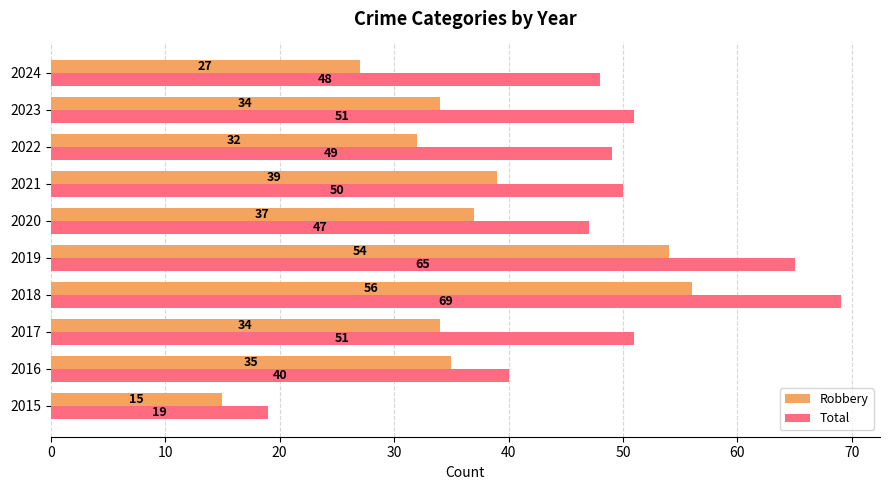

At which label does Robbery reach its minimum?

2015